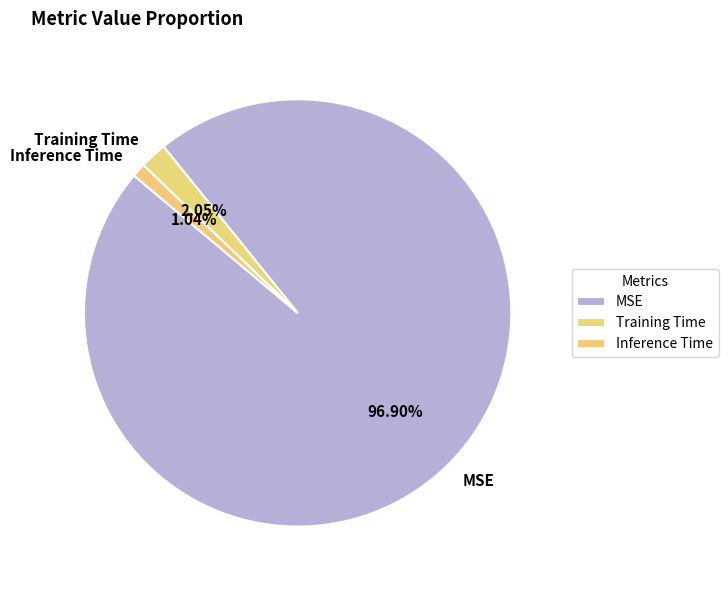

To the nearest percent, what is the average slice percentage?

33%